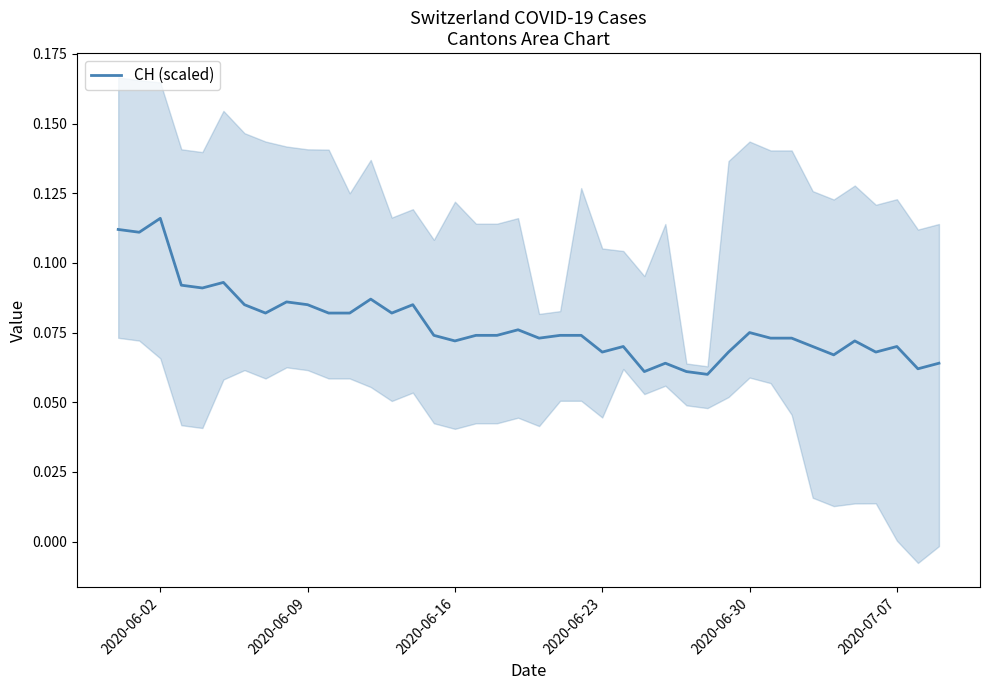

What is the value of the 30th point from the left?

0.1